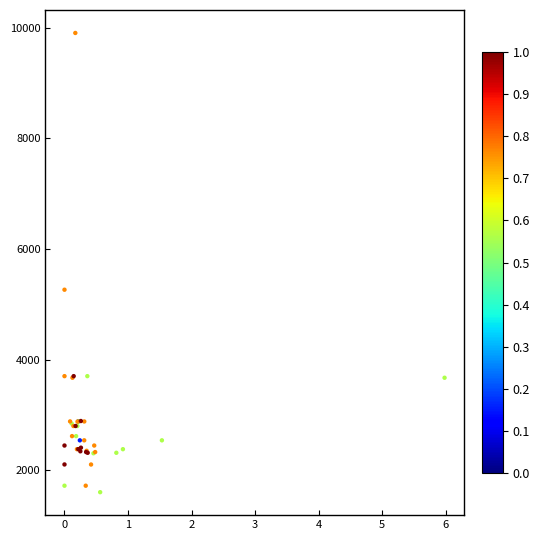

What Y value in the scatter plot is closest to 5754?

5264